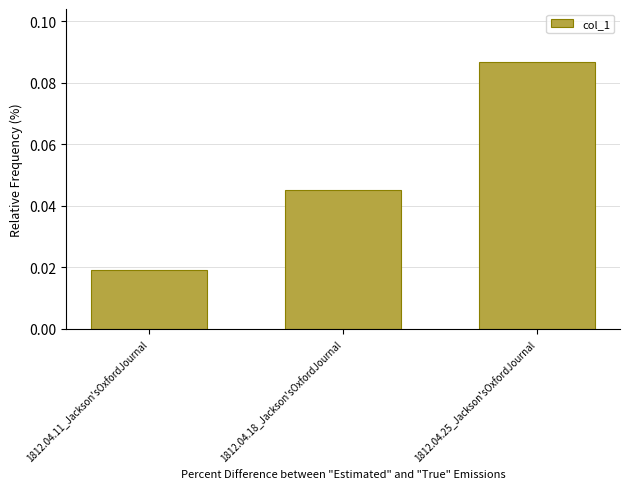

At which category does the chart reach its minimum across all series?

1812.04.11_Jackson'sOxfordJournal